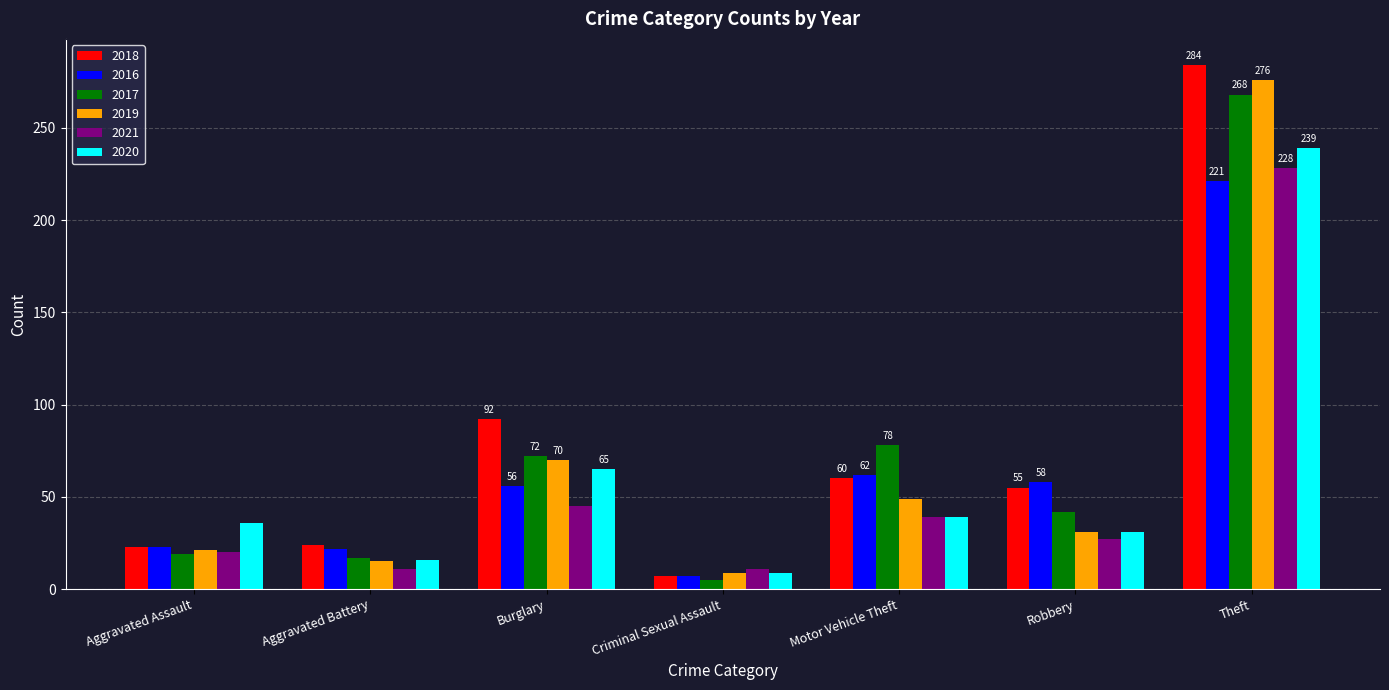

At which category does the chart reach its peak across all series?

Theft